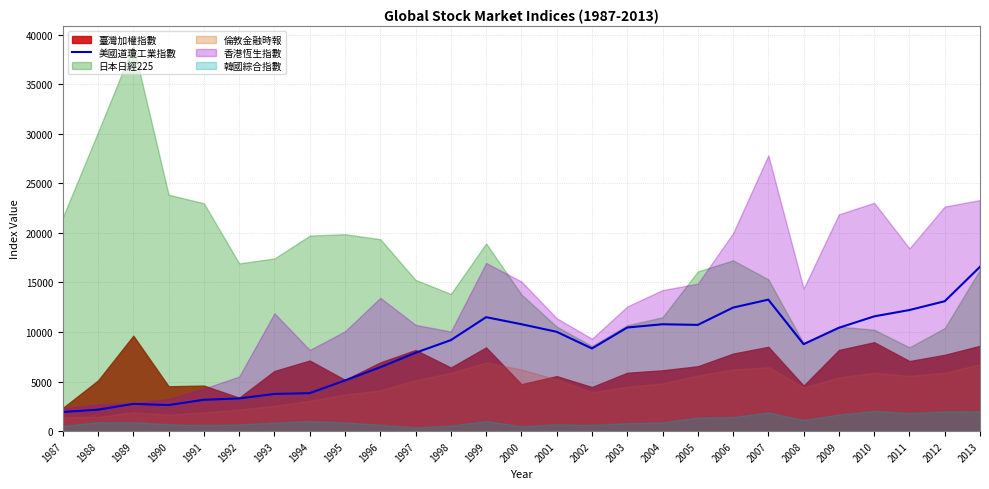

At which category does the data reach its first local peak?

1989